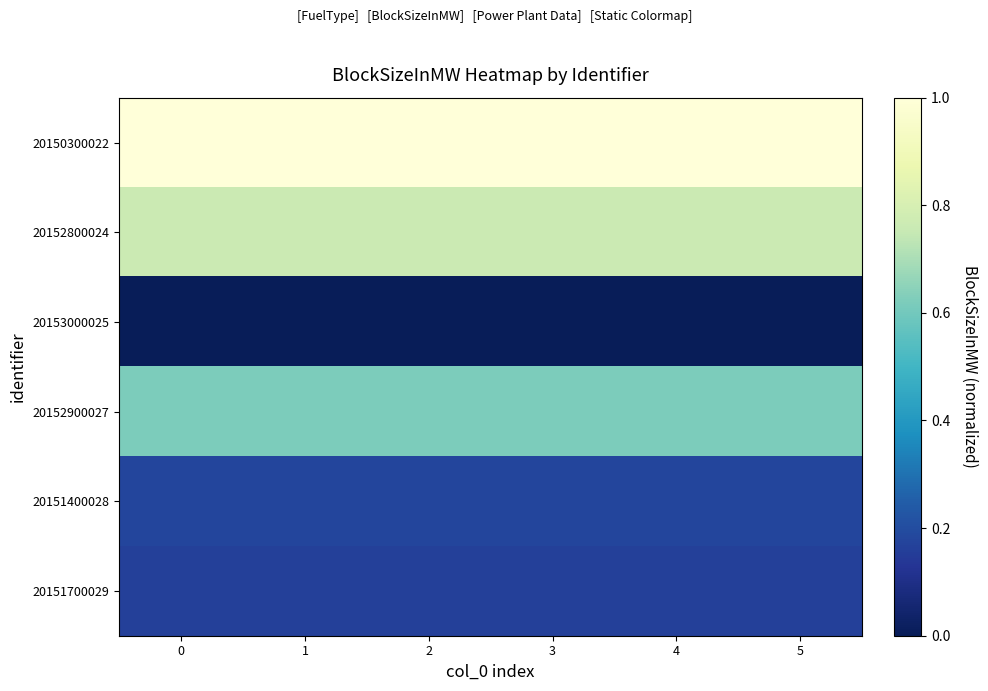

At 0, list the series in order from smallest to largest.

20153000025, 20151700029, 20151400028, 20152900027, 20152800024, 20150300022